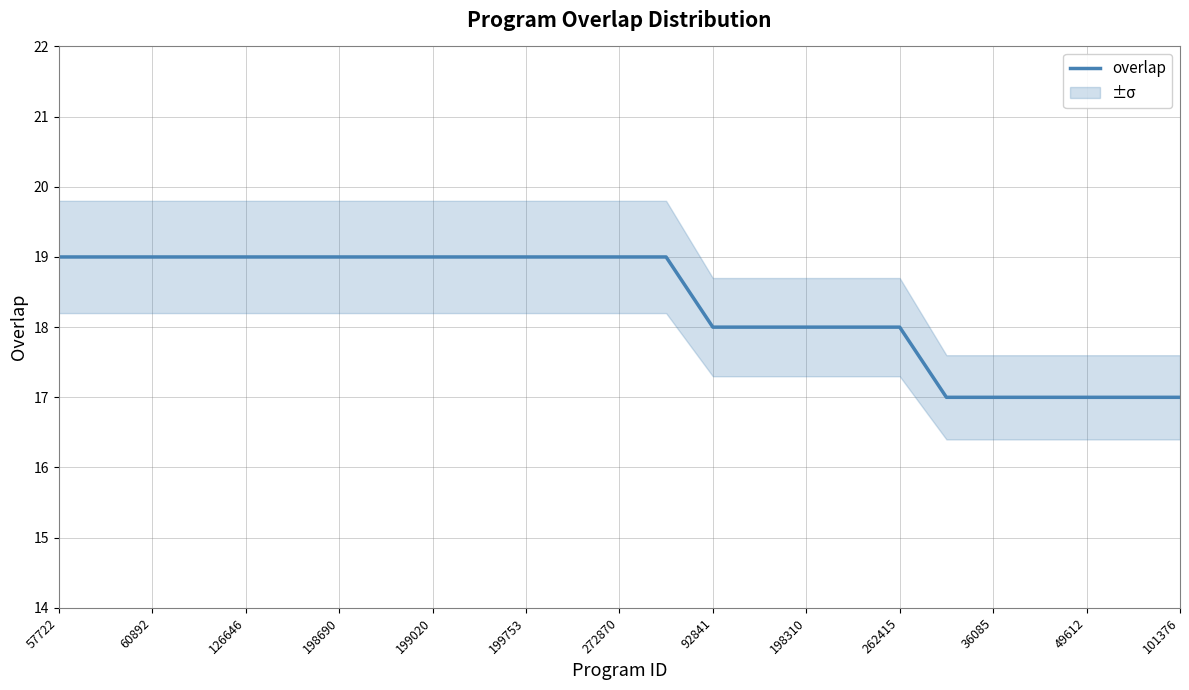

Count the number of categories in the chart.

25